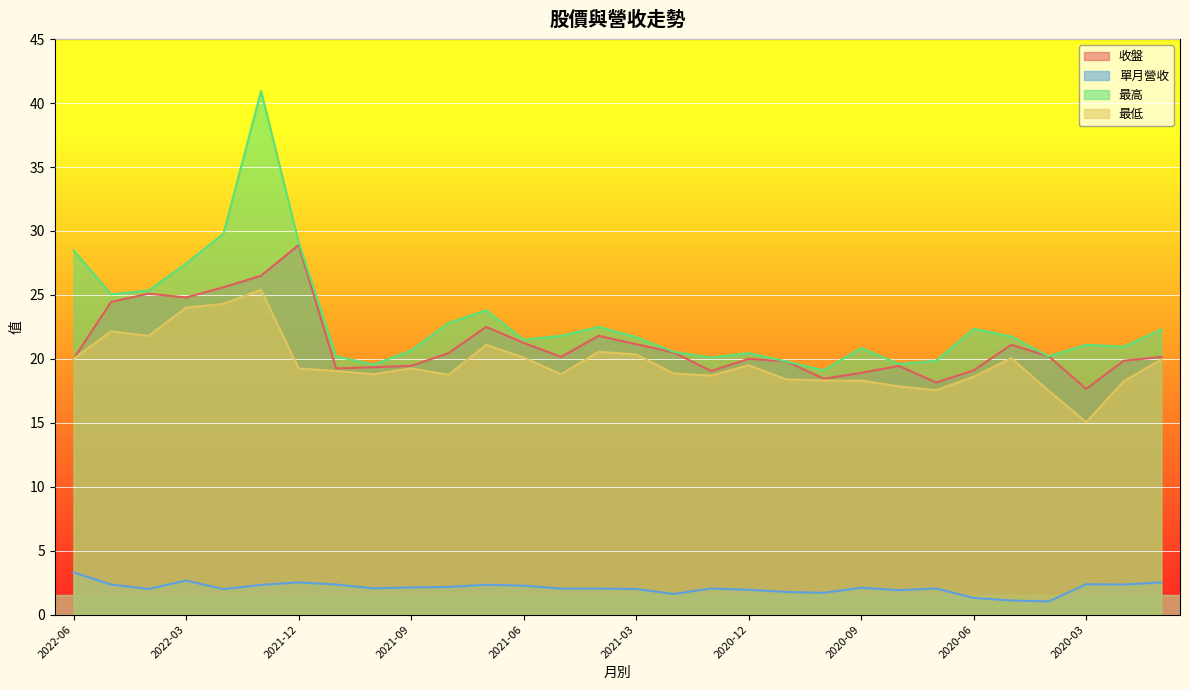

Reading right to left, list all the values displayed in this chart.

收盤: 20.1	19.9	17.6	20.2	21.1	19.1	18.1	19.4	18.9	18.4	19.8	20.0	19.1	20.5	21.1	21.8	20.1	21.2	22.5	20.4	19.4	19.4	19.2	28.9	26.5	25.6	24.8	25.1	24.4	20.0
單月營收: 2.5	2.4	2.4	1.0	1.1	1.3	2.0	1.9	2.1	1.7	1.8	1.9	2.0	1.6	2.0	2.0	2.0	2.3	2.3	2.2	2.1	2.0	2.4	2.5	2.3	2.0	2.7	2.0	2.4	3.3
最高: 22.3	20.9	21.1	20.2	21.8	22.4	19.9	19.6	20.9	19.1	19.8	20.4	20.1	20.6	21.7	22.5	21.8	21.5	23.8	22.8	20.6	19.6	20.2	29.1	41.0	29.8	27.4	25.4	25.1	28.5
最低: 19.9	18.2	15.1	17.5	20.1	18.6	17.6	17.9	18.3	18.3	18.4	19.5	18.7	18.9	20.4	20.6	18.8	20.1	21.1	18.8	19.2	18.8	19.1	19.2	25.4	24.3	24.0	21.8	22.1	20.0